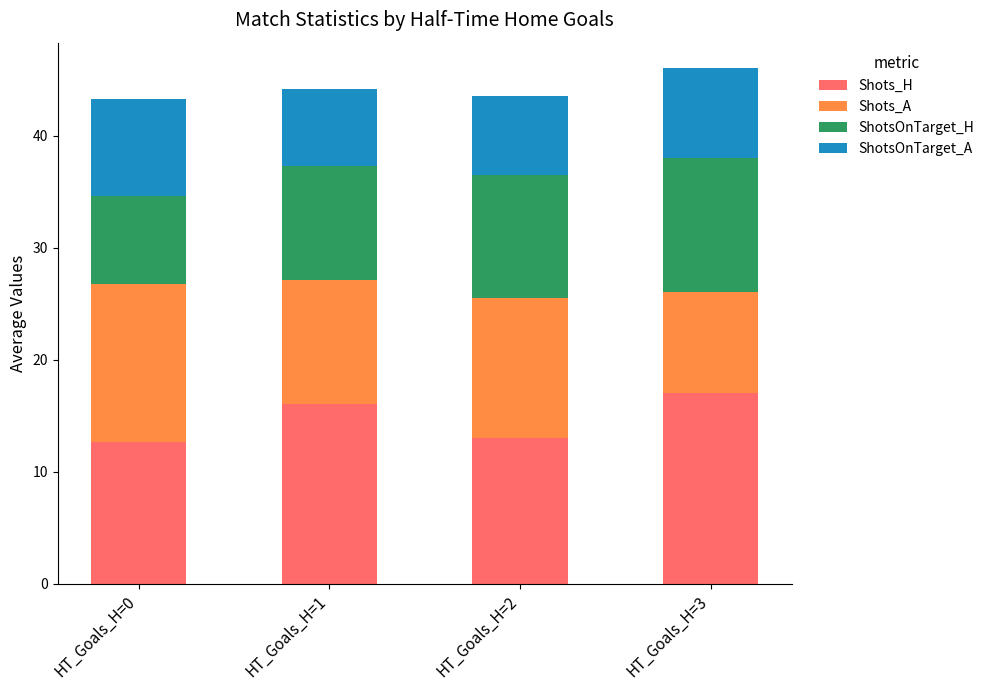

At which label does Shots_H reach its peak?

HT_Goals_H=3